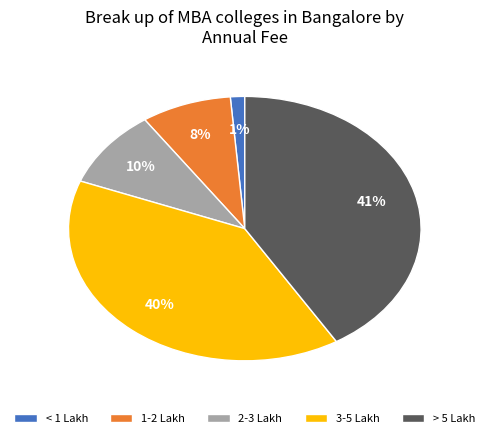

Count the number of slices in the pie.

5